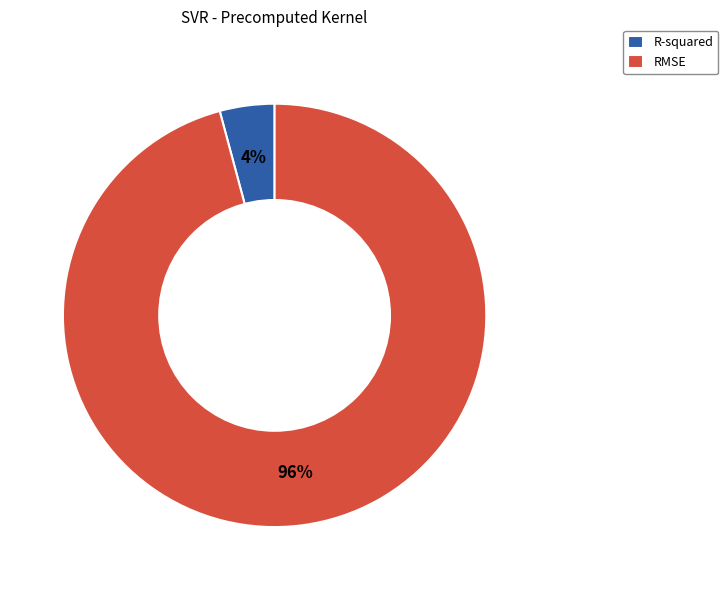

To the nearest percent, what portion does R-squared represent?

4%